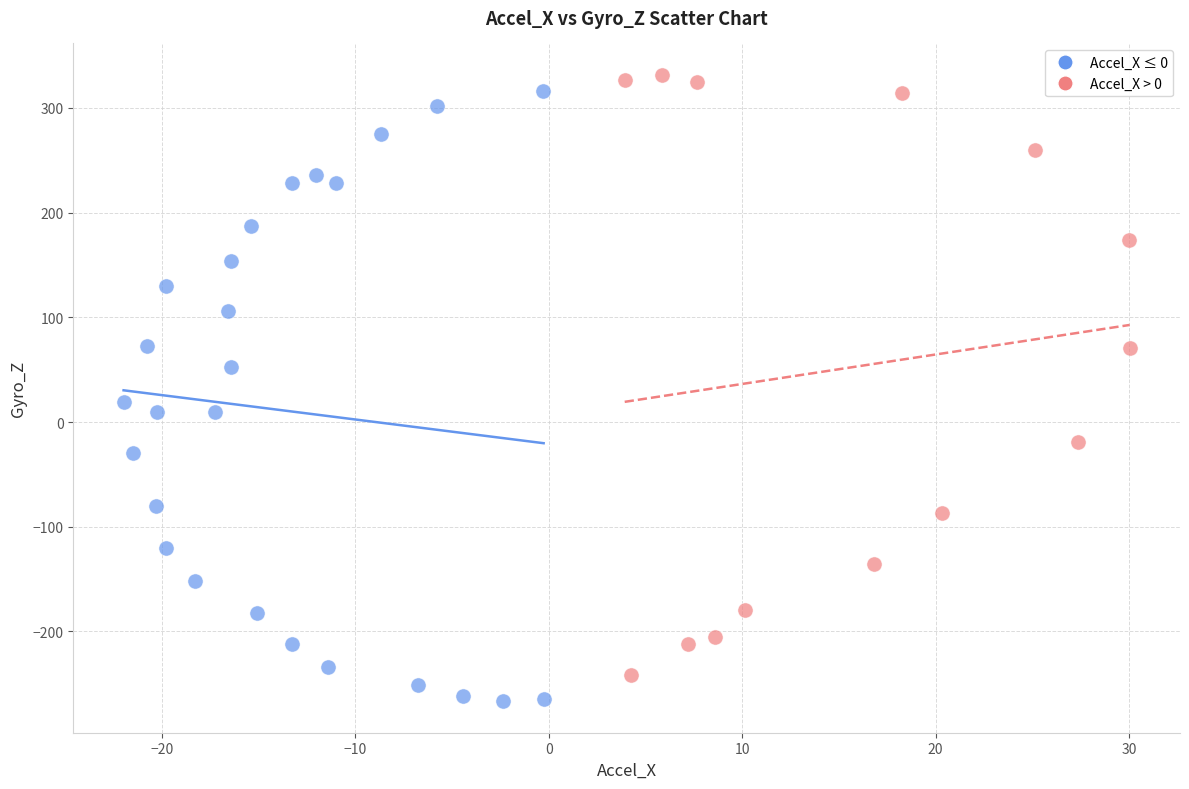

What are all the series names shown in the legend?

Accel_X ≤ 0, Accel_X > 0